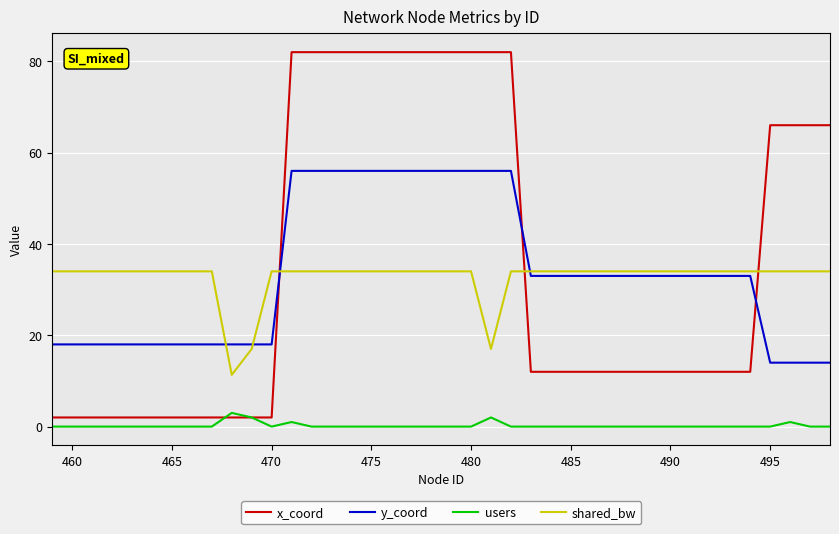

Count the x_coord values in the range 2 to 82.

40